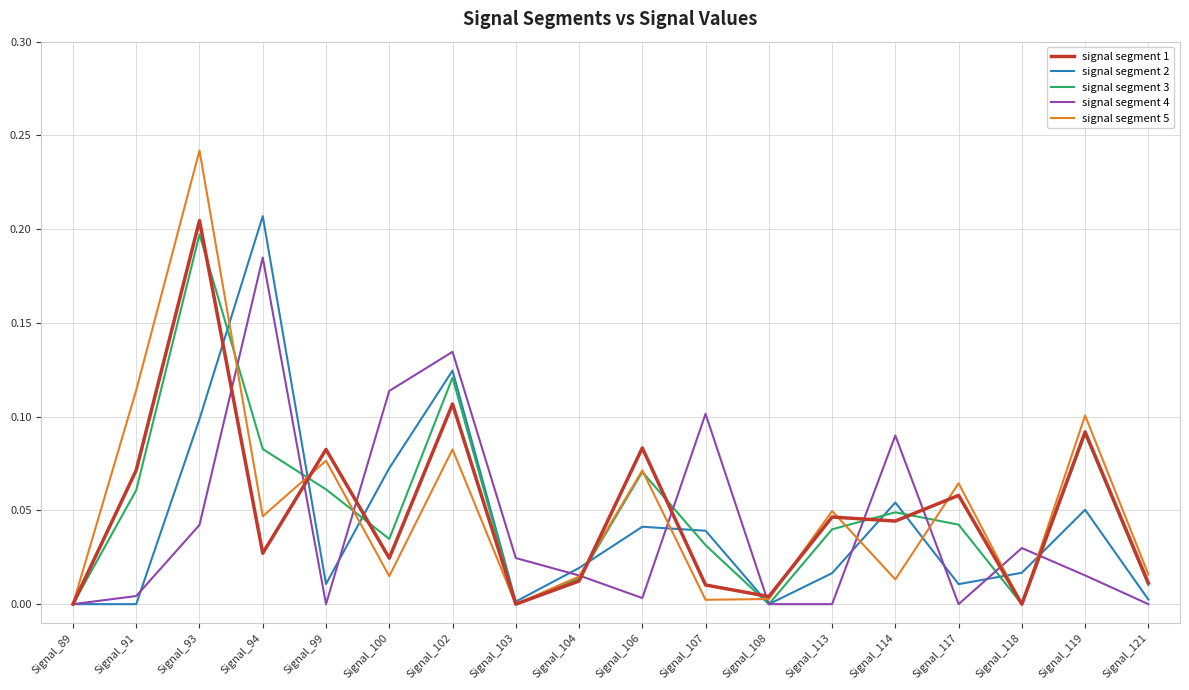

Is the value of signal segment 2 at Signal_108 greater than the value of signal segment 1 at Signal_99?

No